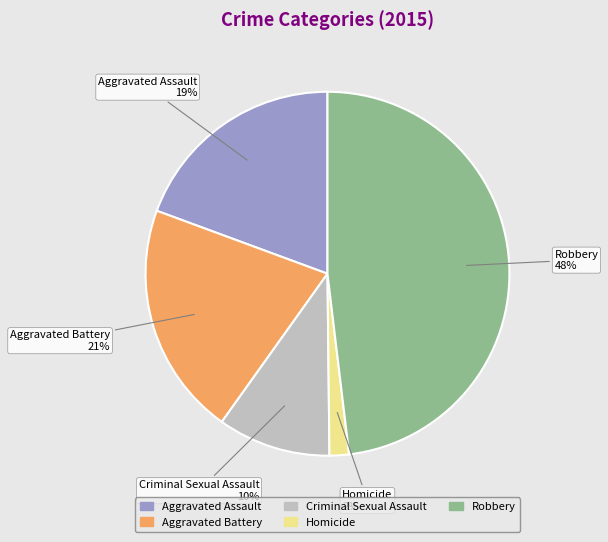

Combined, do Robbery and Aggravated Assault account for over 50%?

Yes